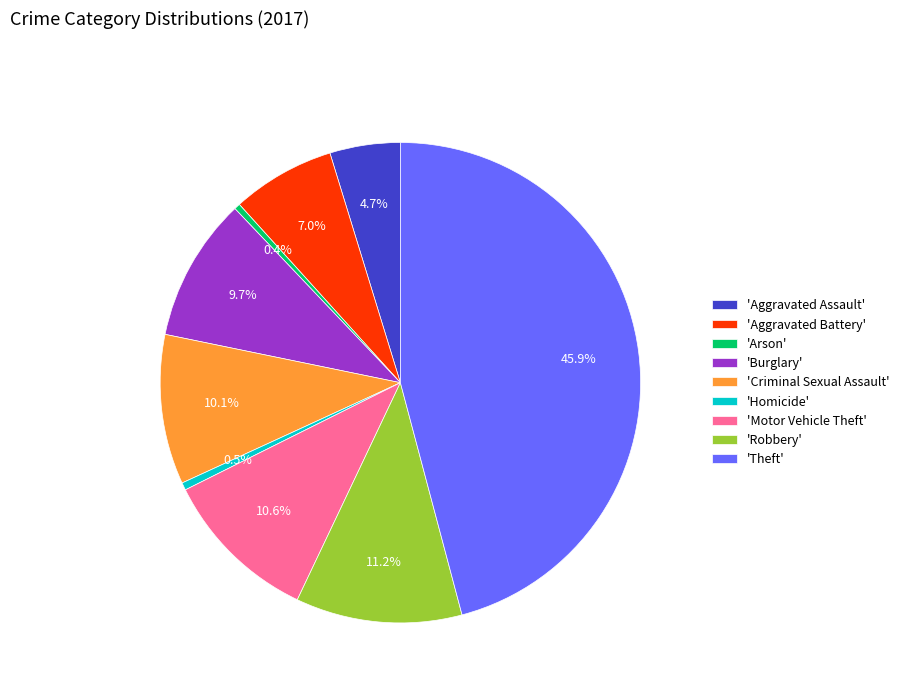

Which category has the biggest portion of the pie?

'Theft'